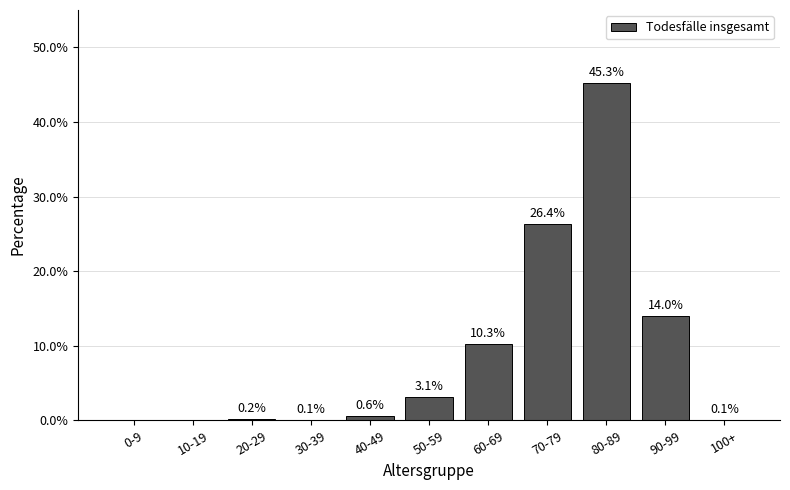

The chart shows a value of 0.1 at 100+. True or false?

True